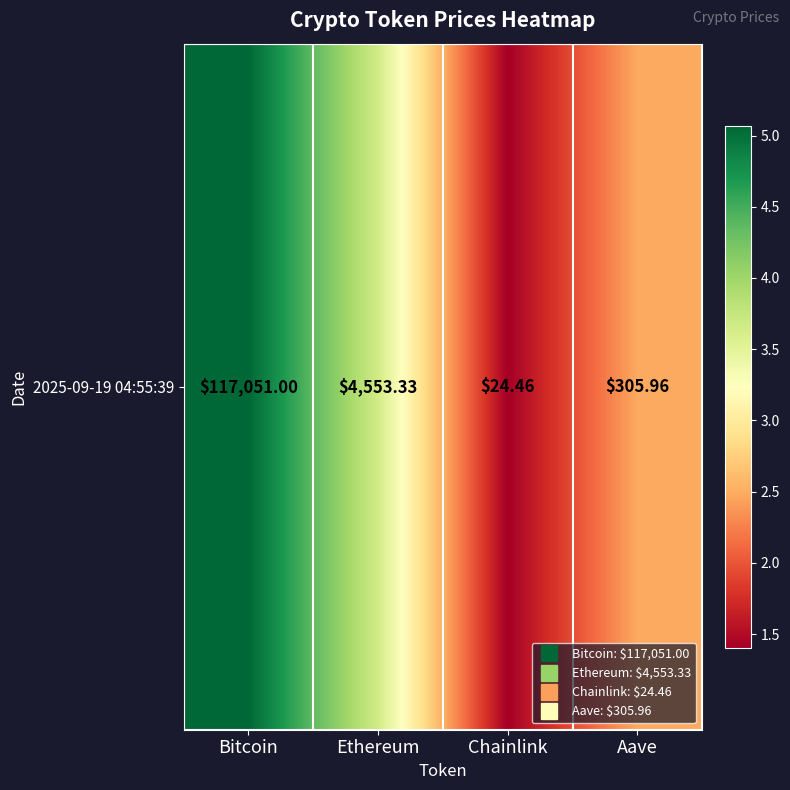

Is it true that the value at Bitcoin is 5.1?

True